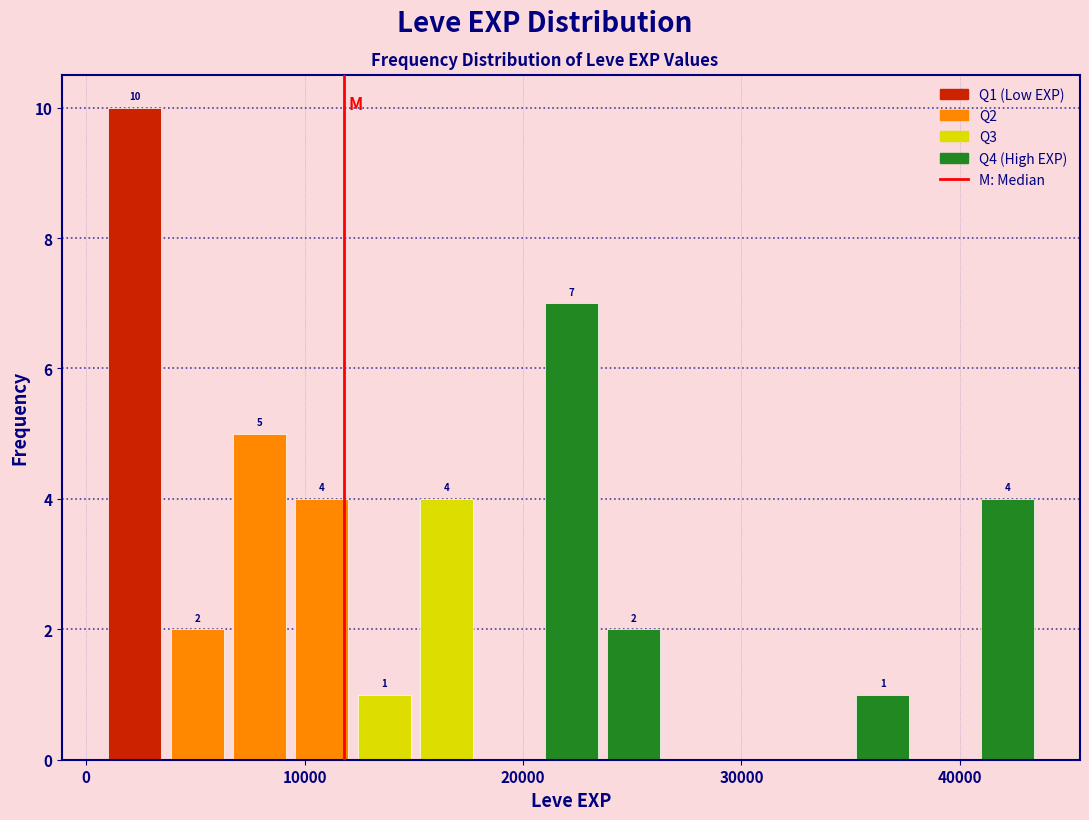

Around what value on the x-axis is the tallest bar? Give the approximate position of its centre, as read against the axis.

2000